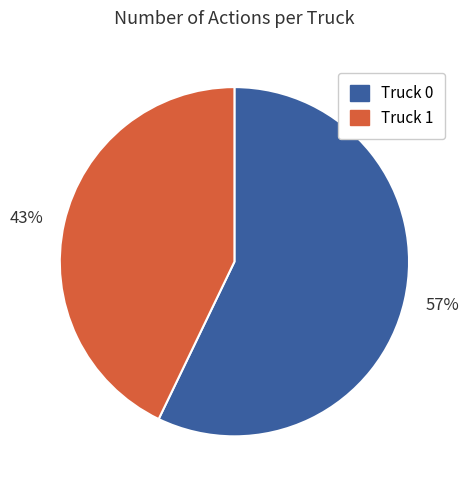

Which category has the smallest portion of the pie?

43%